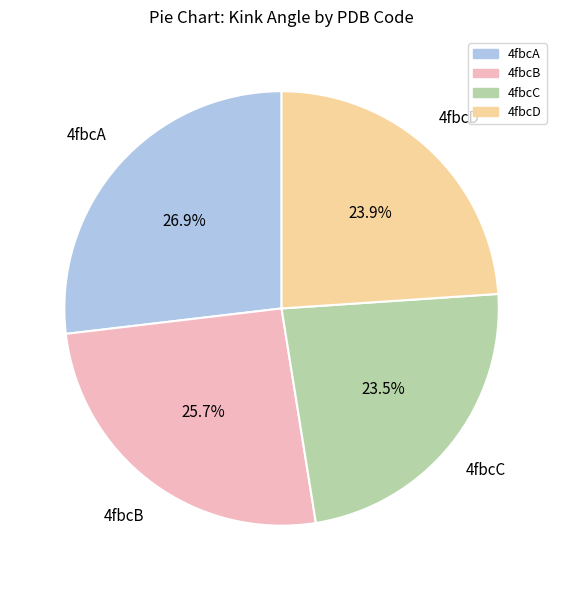

To the nearest percent, what portion does 4fbcA represent?

27%